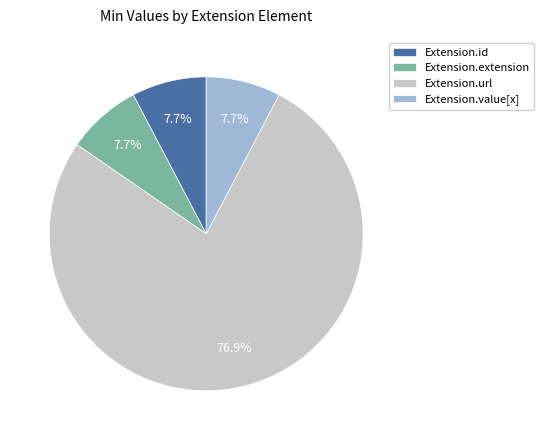

What percentage is NOT represented by Extension.url?

23.1%